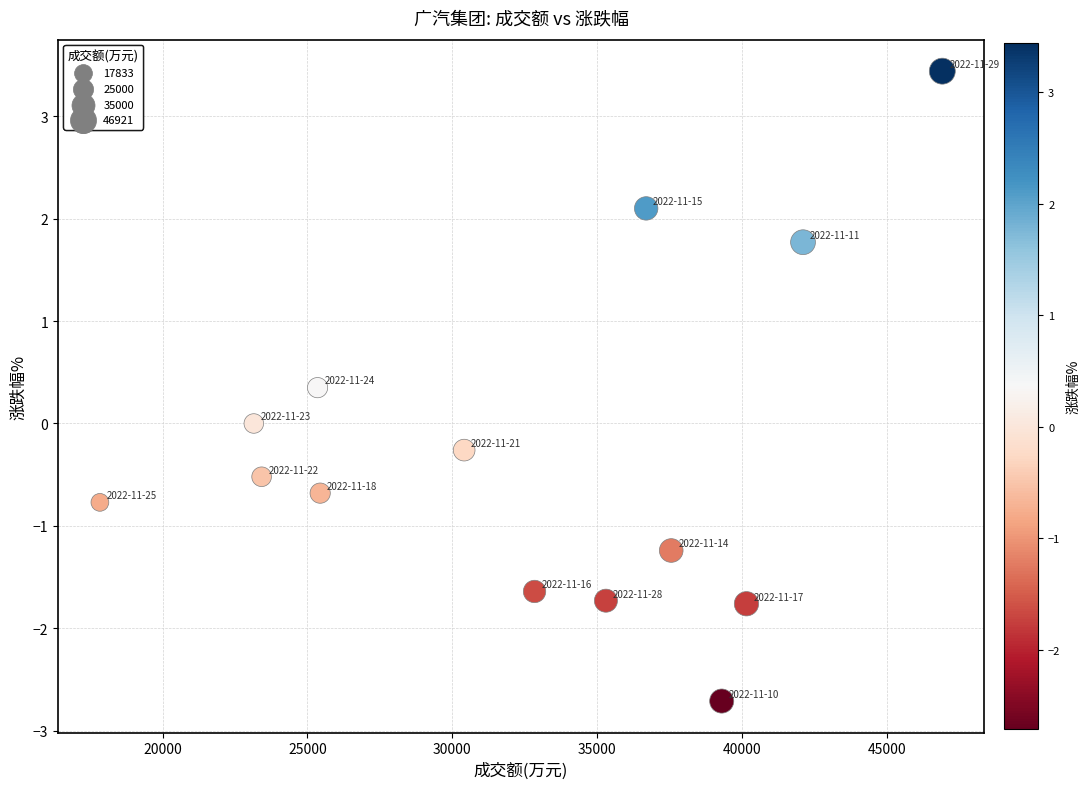

What is the range of X values (max minus min)?

29088.0